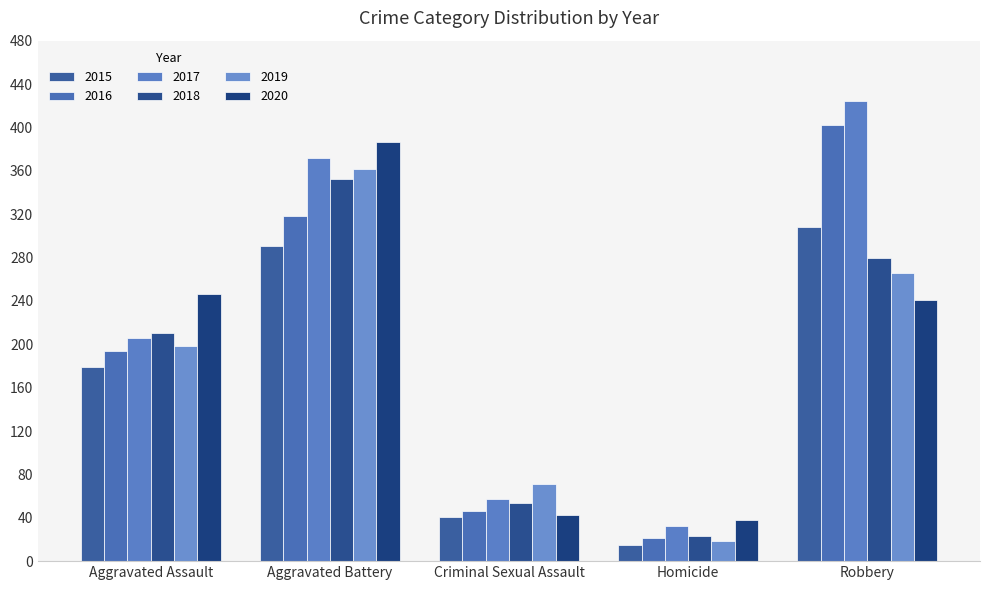

List the labels in order of 2018 value, smallest first.

Homicide, Criminal Sexual Assault, Aggravated Assault, Robbery, Aggravated Battery